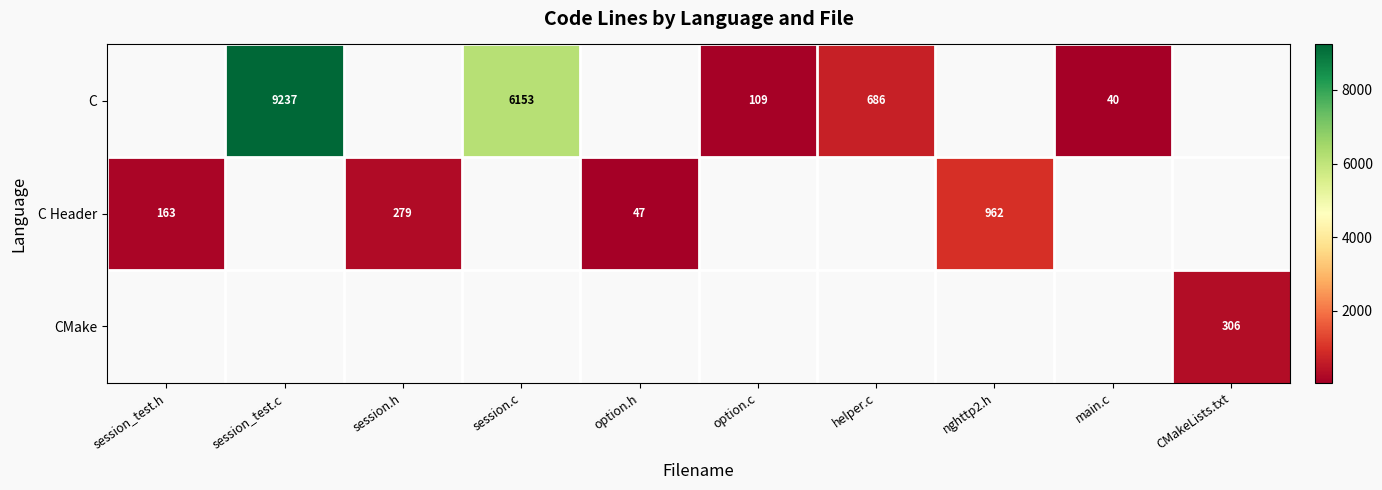

Is it true that CMake equals 154 at CMakeLists.txt?

False